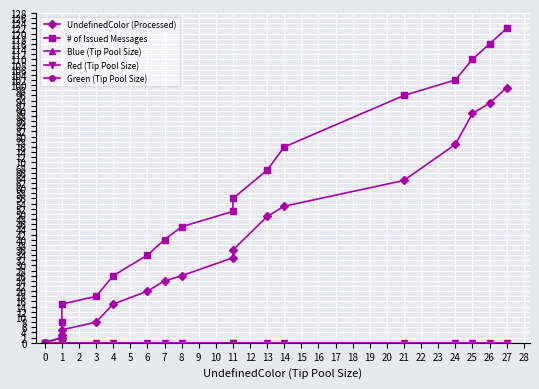

Which series has the largest range (max minus min)?

# of Issued Messages